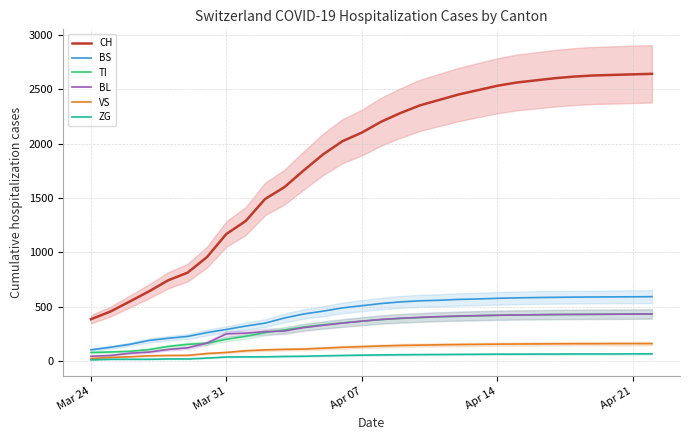

Reading left to right, transcribe all the data shown in this chart.

CH: 386	456	548	642	744	814	957	1169	1288	1490	1599	1753	1900	2021	2100	2200	2280	2350	2400	2450	2490	2530	2560	2580	2600	2615	2625	2630	2635	2640
BS: 105	128	155	191	211	228	263	292	323	350	397	434	460	490	510	530	545	555	560	568	572	578	582	585	587	589	590	591	592	593
TI: 80	85	91	107	136	155	165	202	229	263	287	314	335	352	368	382	393	401	408	413	418	422	425	427	429	430	431	432	433	434
BL: 46	53	73	84	108	123	167	251	258	272	277	309	330	350	368	384	395	403	410	415	419	422	425	427	429	430	431	432	433	434
VS: 25	35	41	50	53	54	71	81	96	104	109	112	120	128	134	140	145	148	151	153	155	157	158	159	160	161	161	162	162	162
ZG: 12	18	18	18	21	21	29	39	40	41	44	46	50	53	56	58	60	61	62	63	64	65	65	66	66	67	67	67	68	68